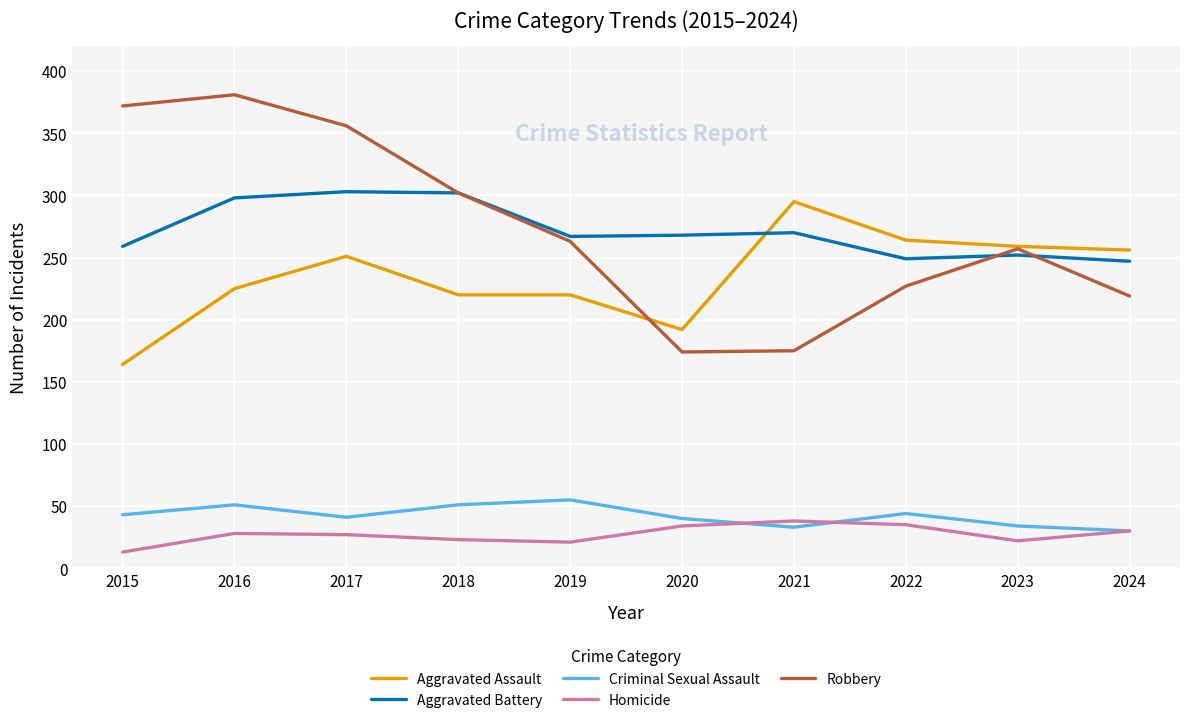

Is the value of Criminal Sexual Assault at 2017 greater than the value of Aggravated Assault at 2023?

No